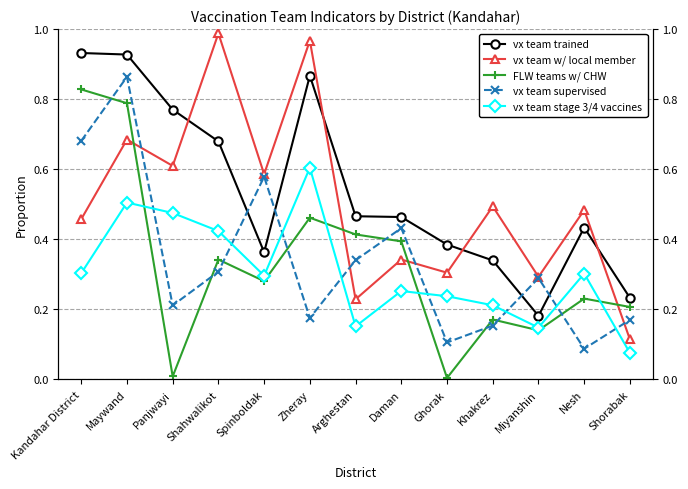

Which series has the largest total across all categories?

vx team trained